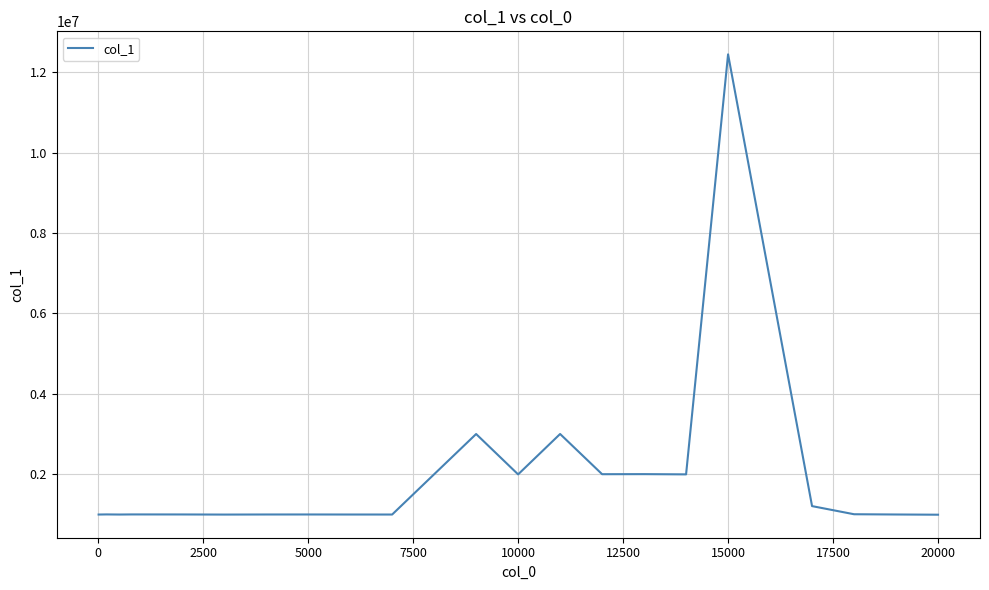

What is the smallest value displayed?

995000